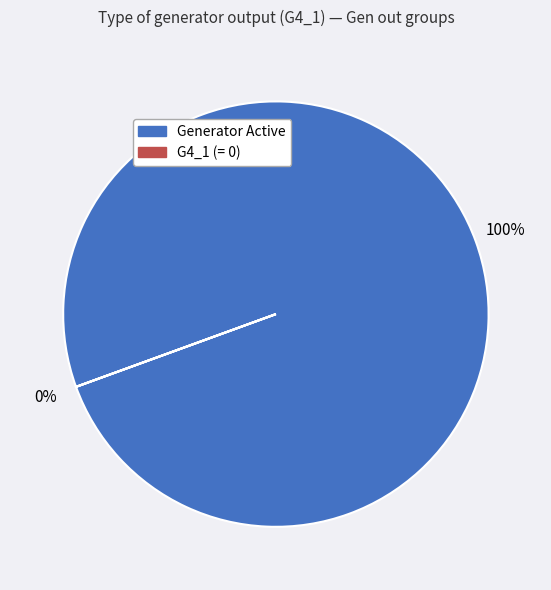

Which category has the smallest portion of the pie?

G4_1